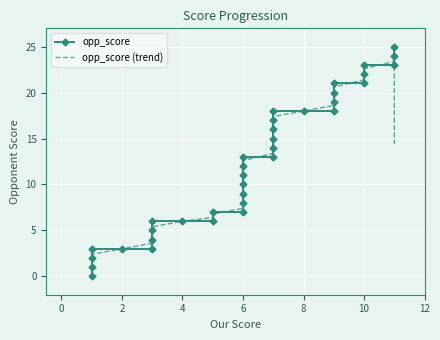

True or false: opp_score has more than 1 points higher than both neighbors.

False